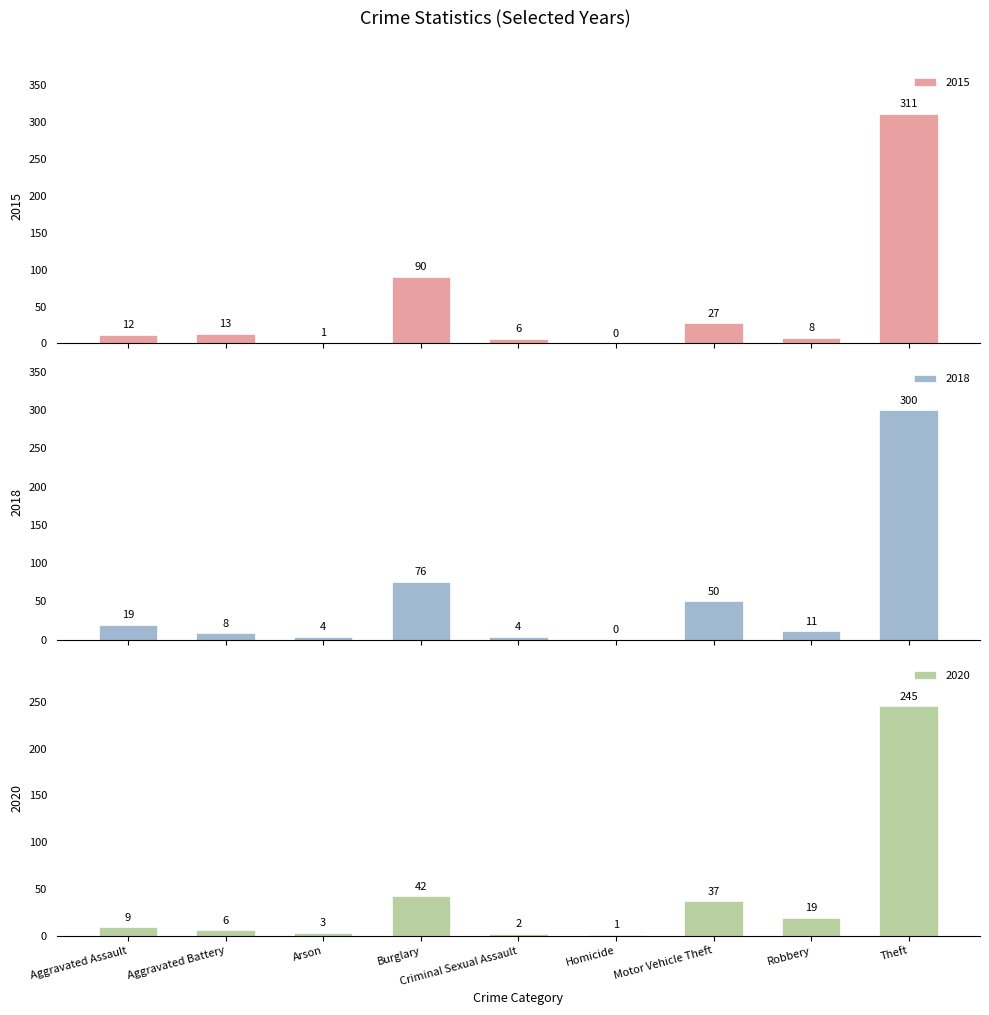

Which series has the largest range (max minus min)?

2015